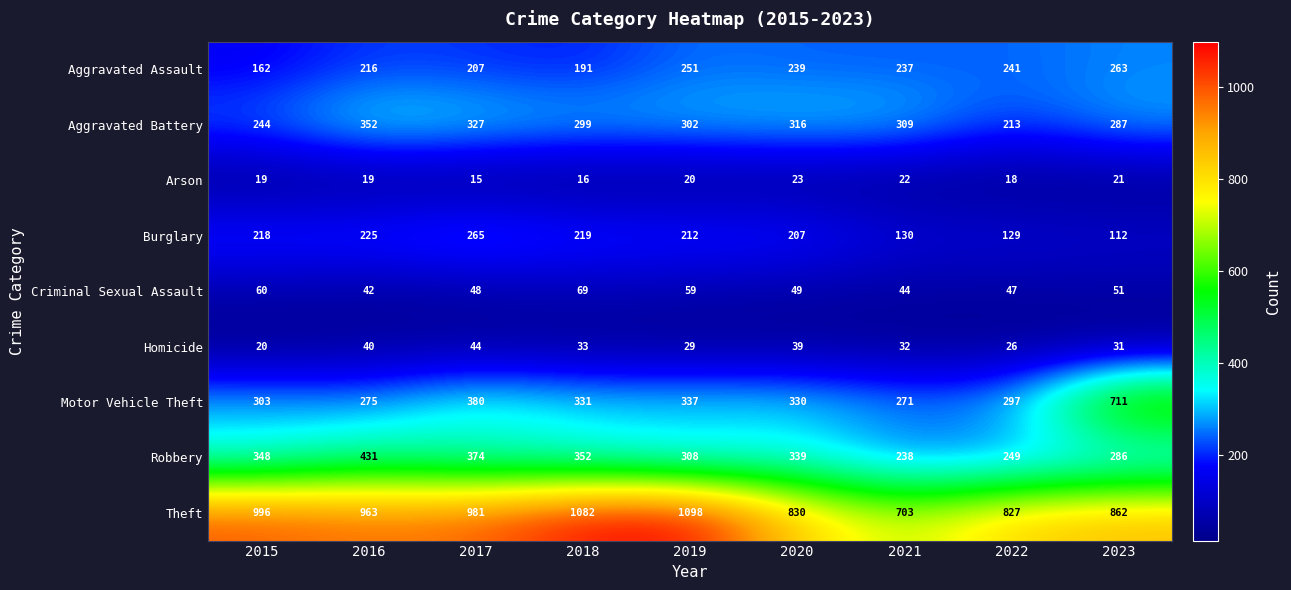

List the series in order of their peak value, lowest first.

Arson, Homicide, Criminal Sexual Assault, Aggravated Assault, Burglary, Aggravated Battery, Robbery, Motor Vehicle Theft, Theft